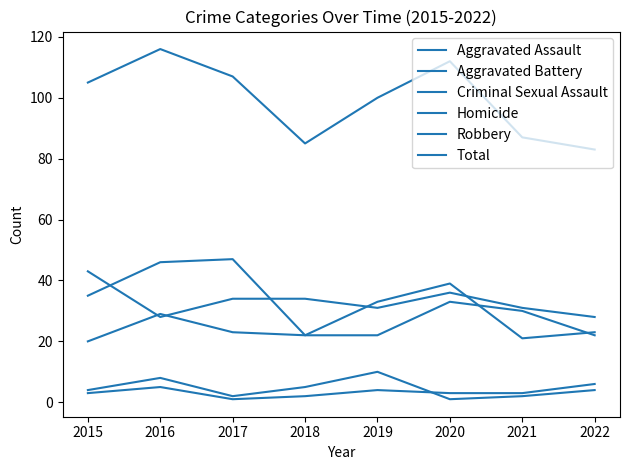

What value does the Aggravated Assault series have at 2016, to the nearest 5?

30